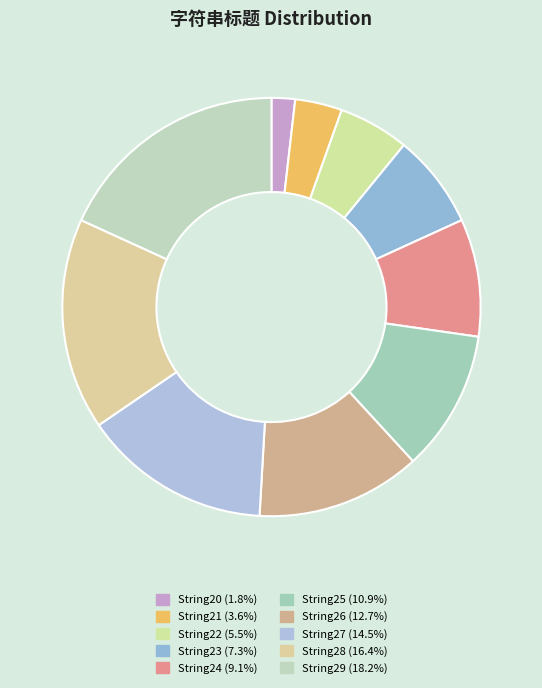

Which category has the biggest portion of the pie?

String29